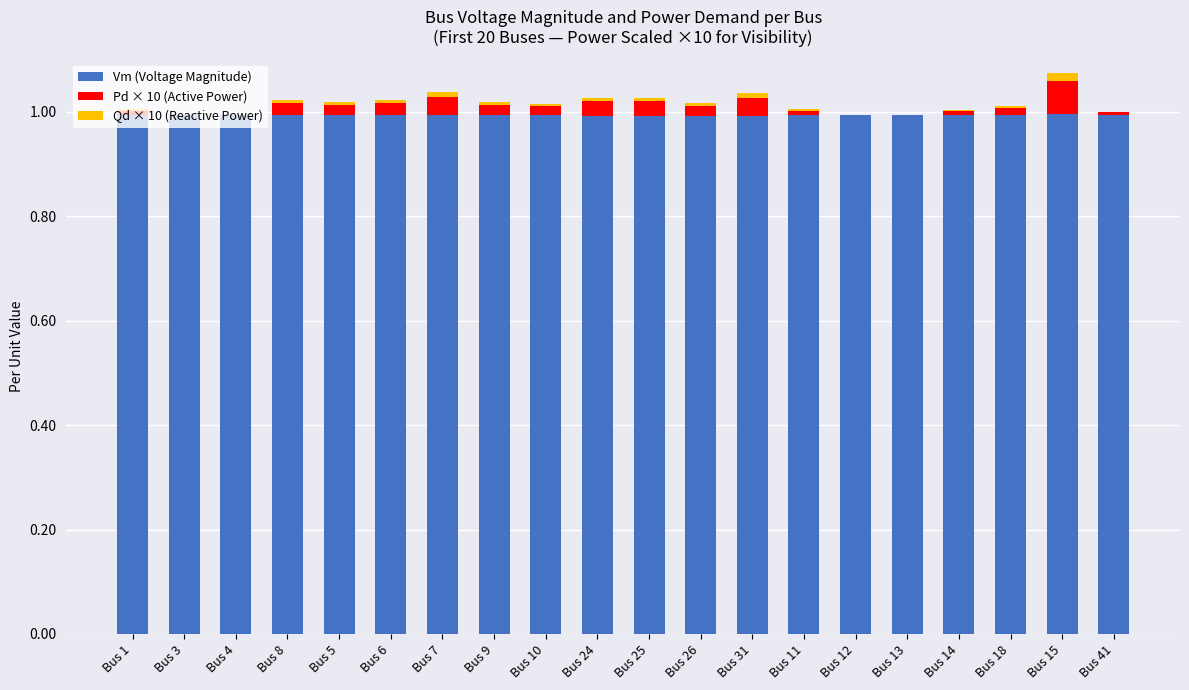

The Vm (Voltage Magnitude) series shows 1.0 at Bus 15. True or false?

True